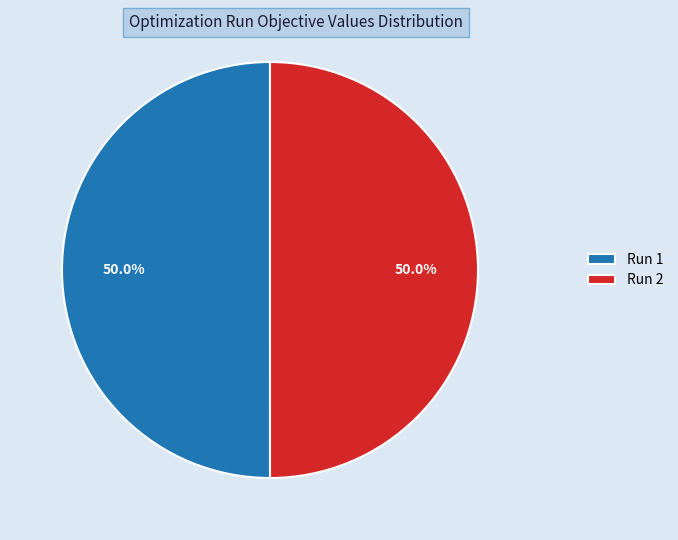

Combined, what portion of the pie is Run 2 and Run 1?

100.0%